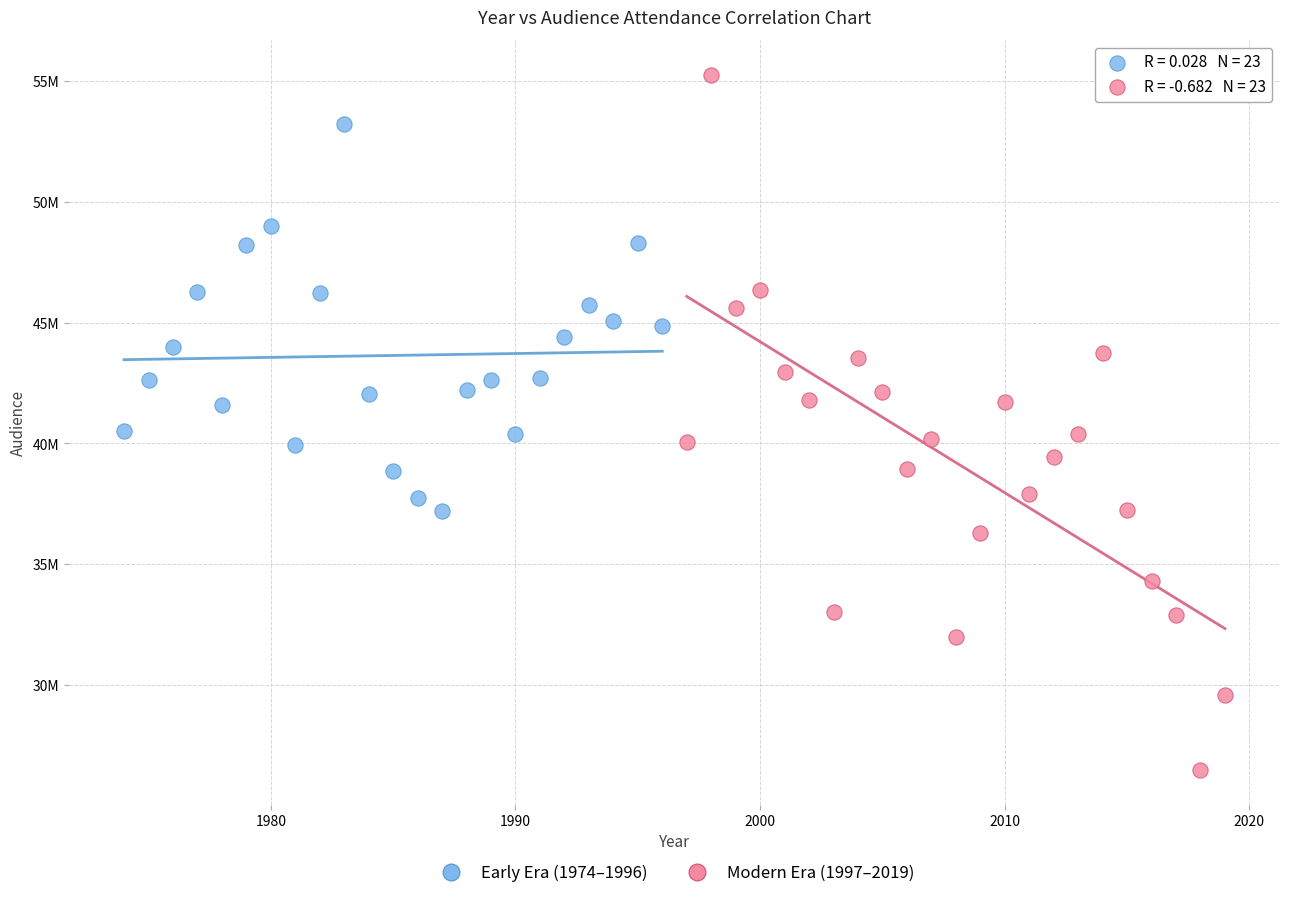

Which series has the largest Y range (max minus min)?

Modern Era (1997–2019)